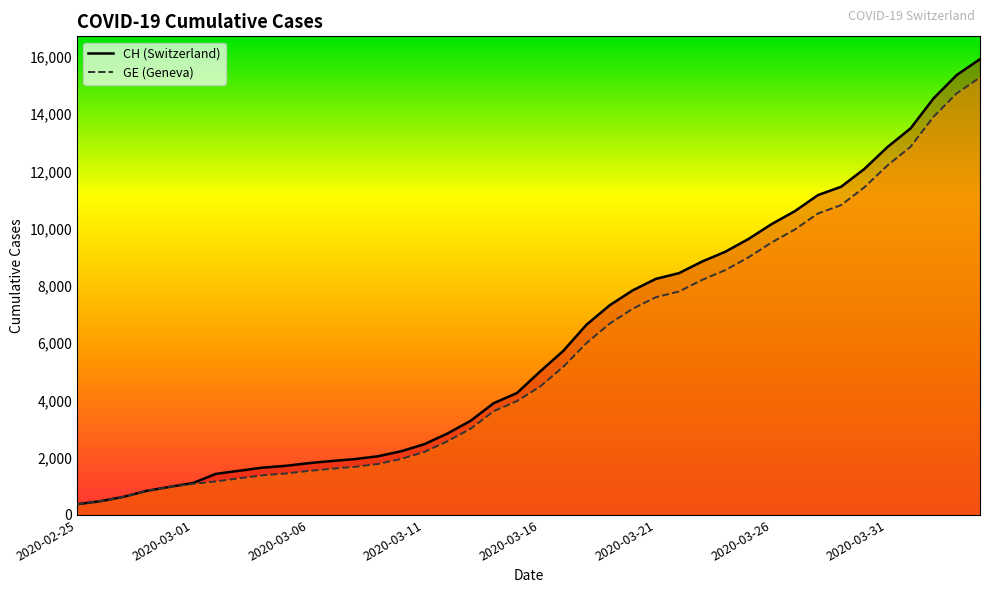

At which category is the sum across all series the highest?

39